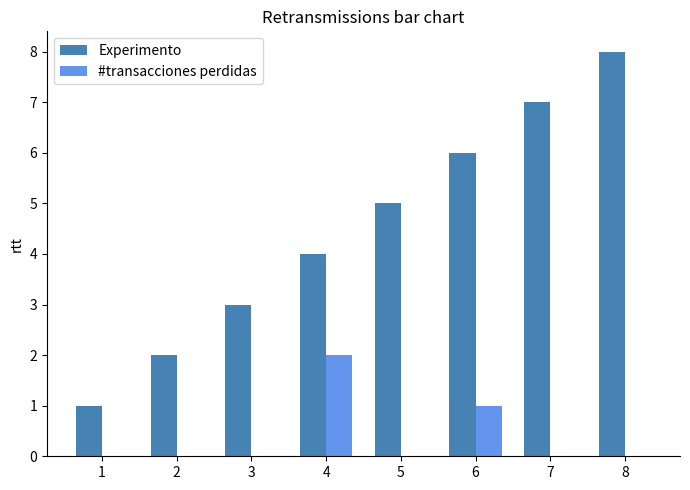

The #transacciones perdidas series shows 0 at 7. True or false?

True